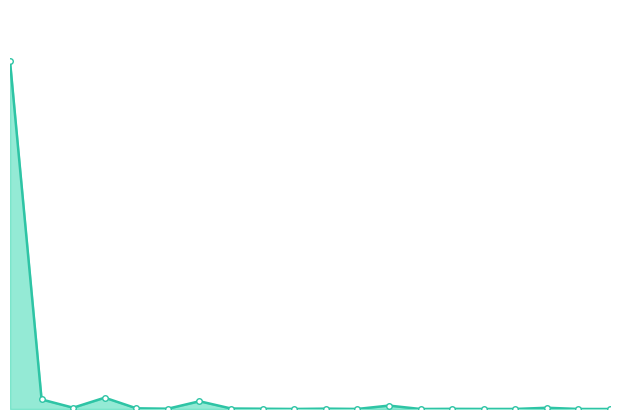

Is this an area chart (filled region under the line)?

Yes